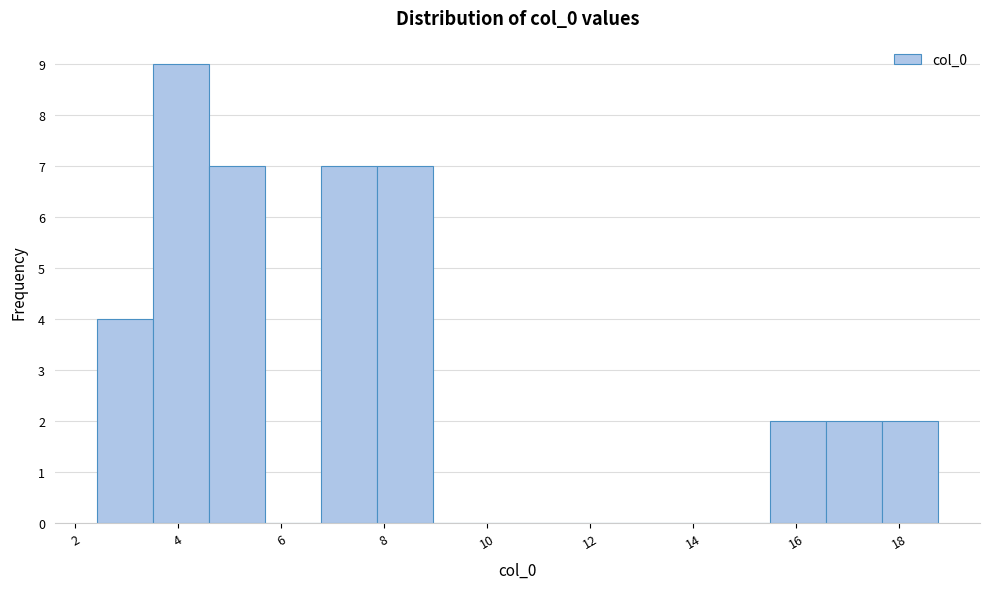

How tall is the bar that spans 15.4 to 16.6 on the x-axis? Neither the bar edges nor the heights are printed on the chart, so give them approximately, as read against the axes.

2